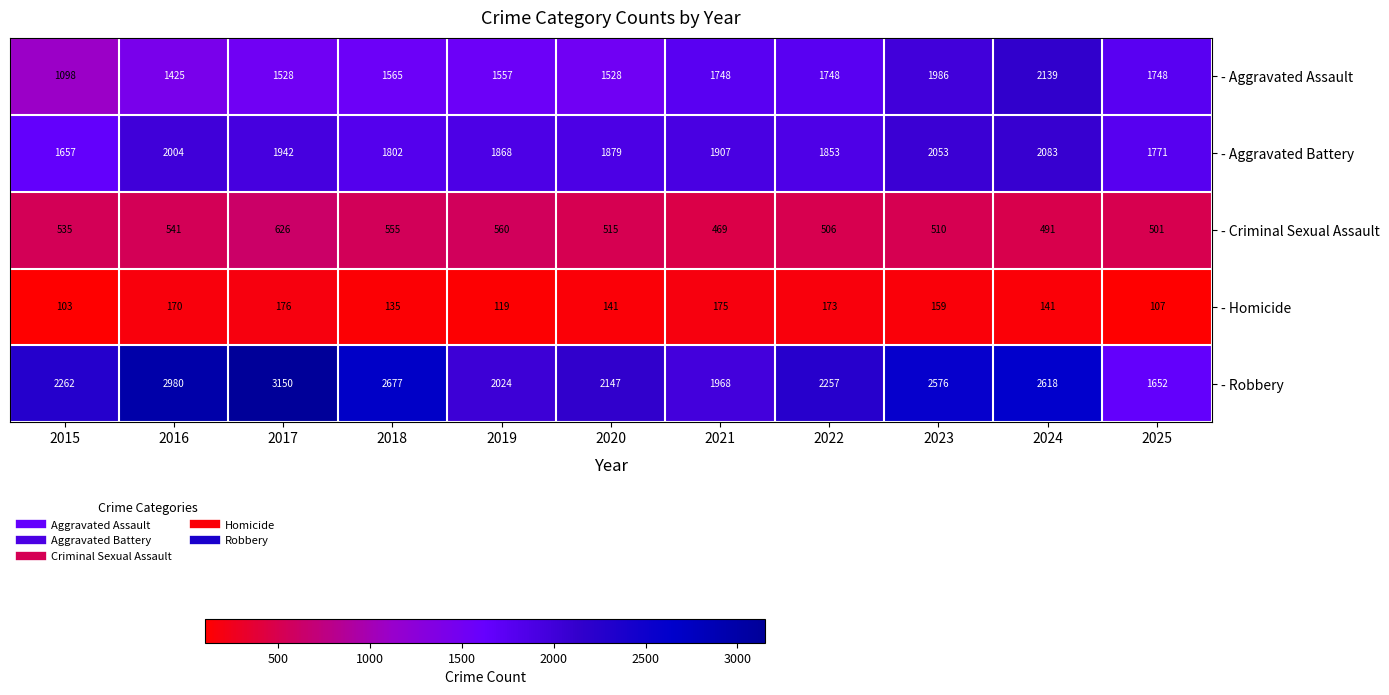

At which category is the sum across all series the highest?

2024